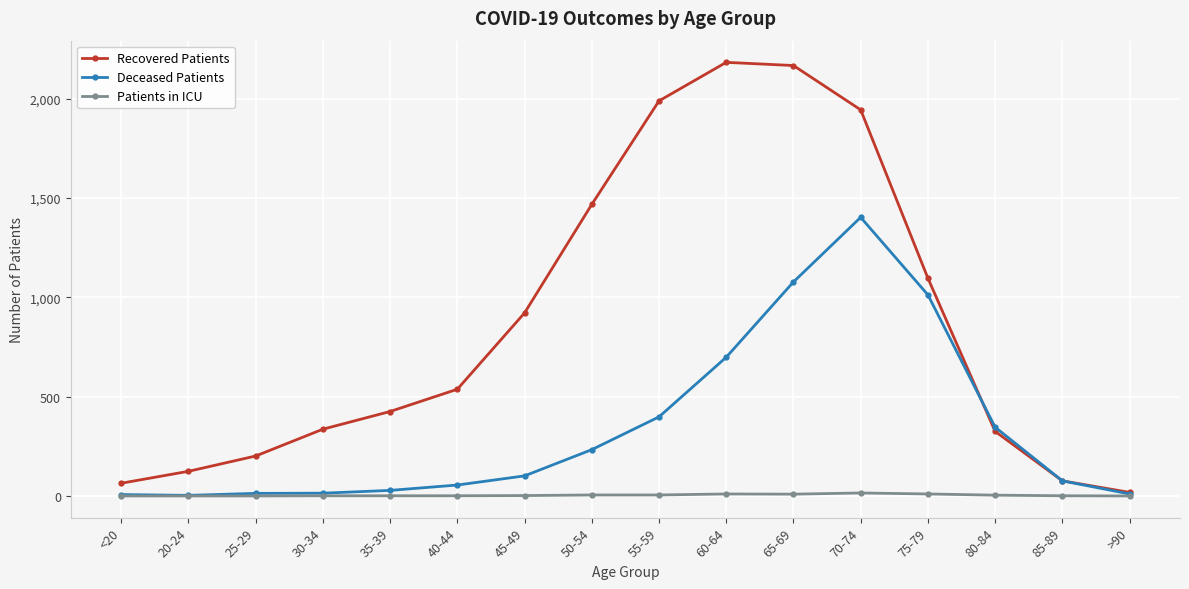

Which series has the widest spread of values?

Recovered Patients